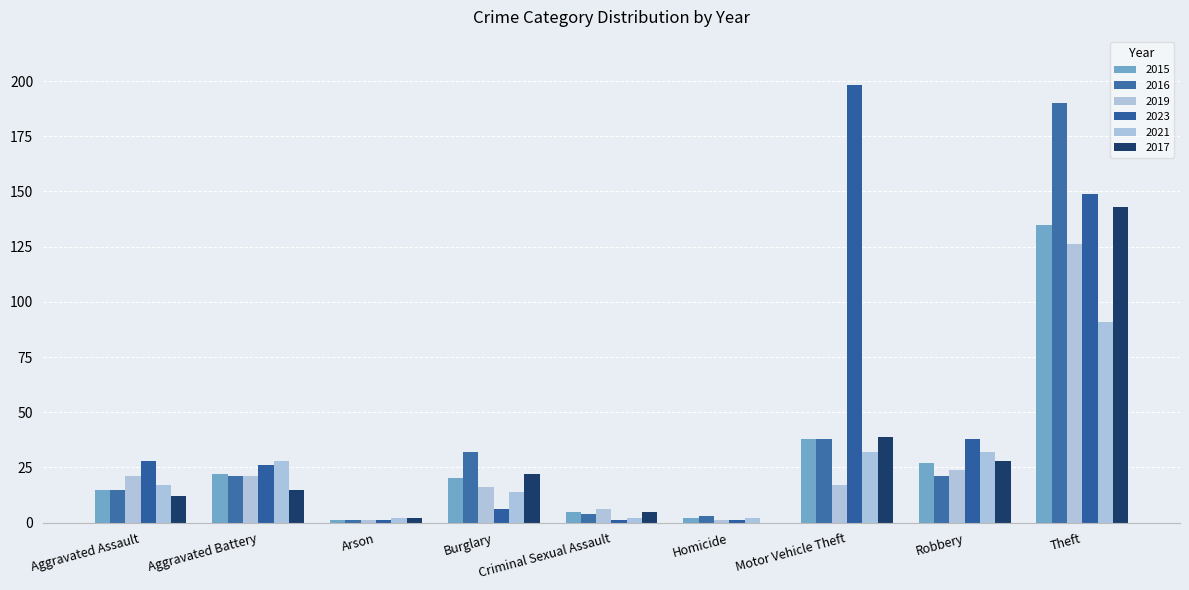

Are the bars horizontal?

No